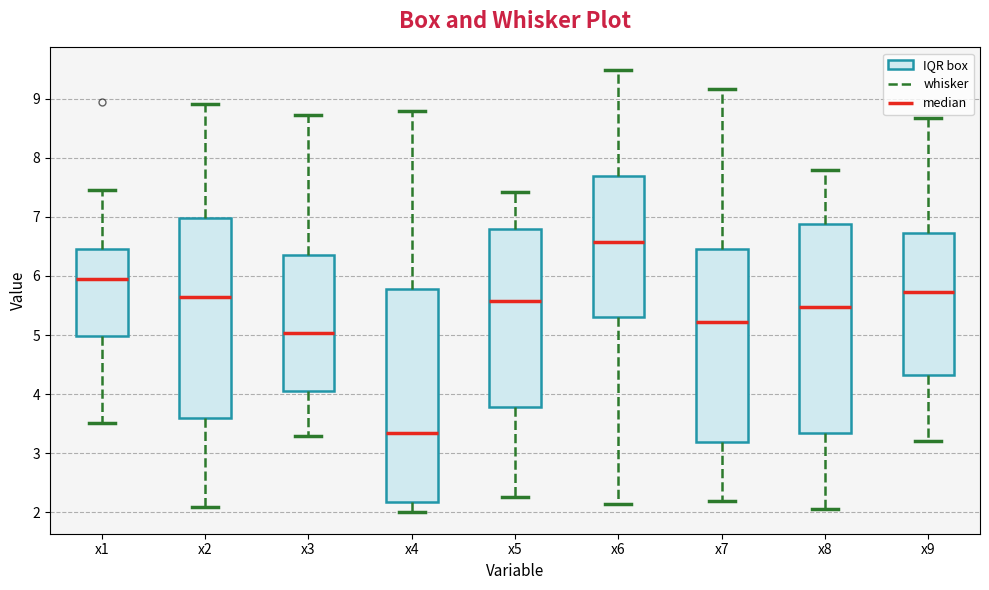

Which box has the lowest median line?

x4